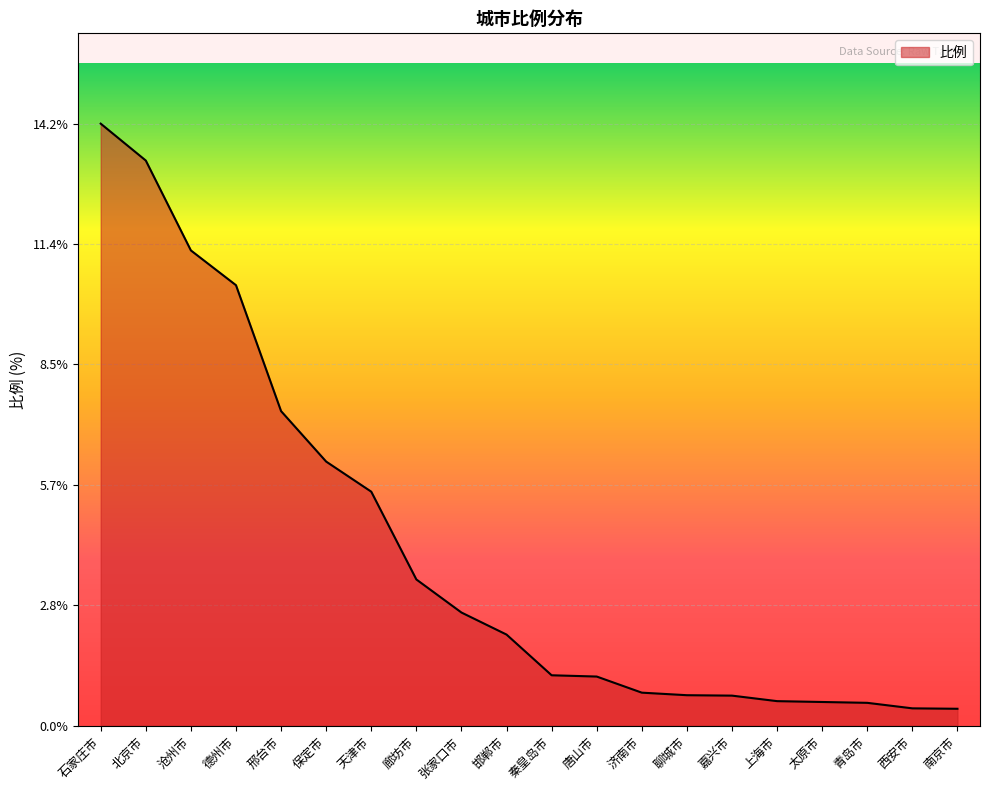

What position from the left is 天津市?

7